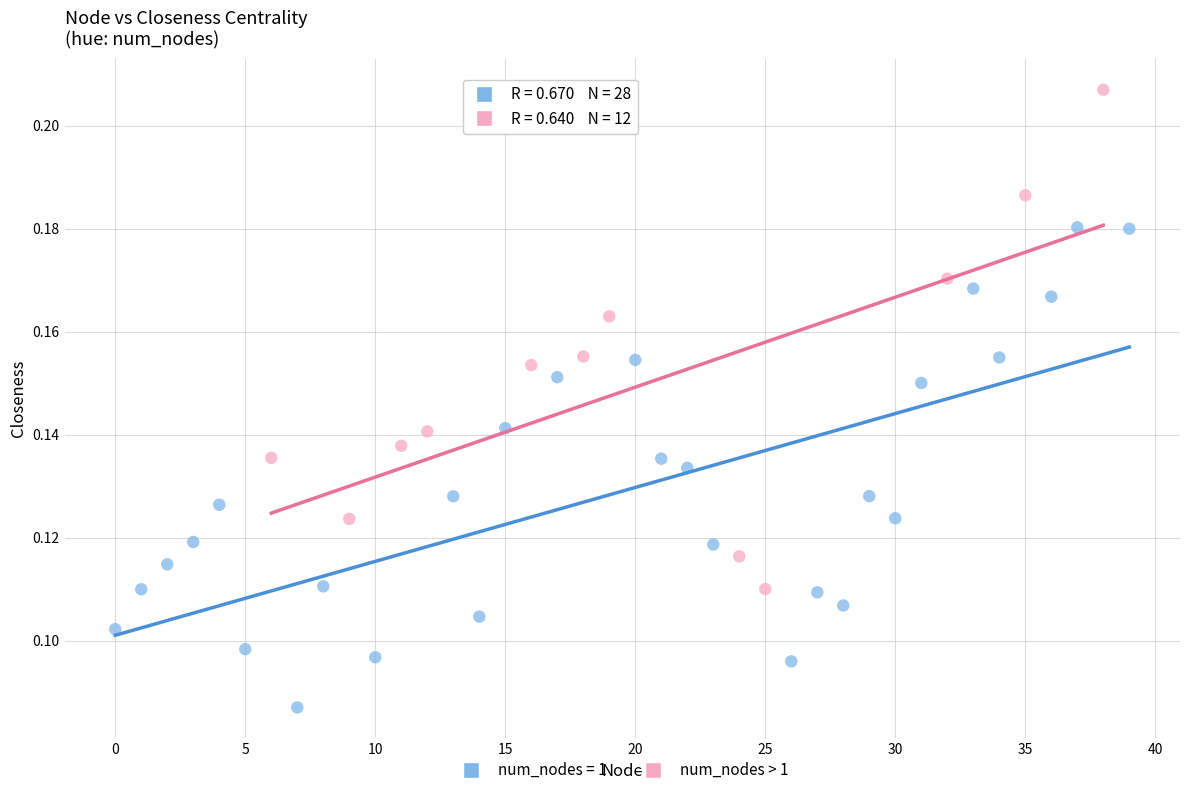

Which series contains the lowest Y value?

num_nodes = 1